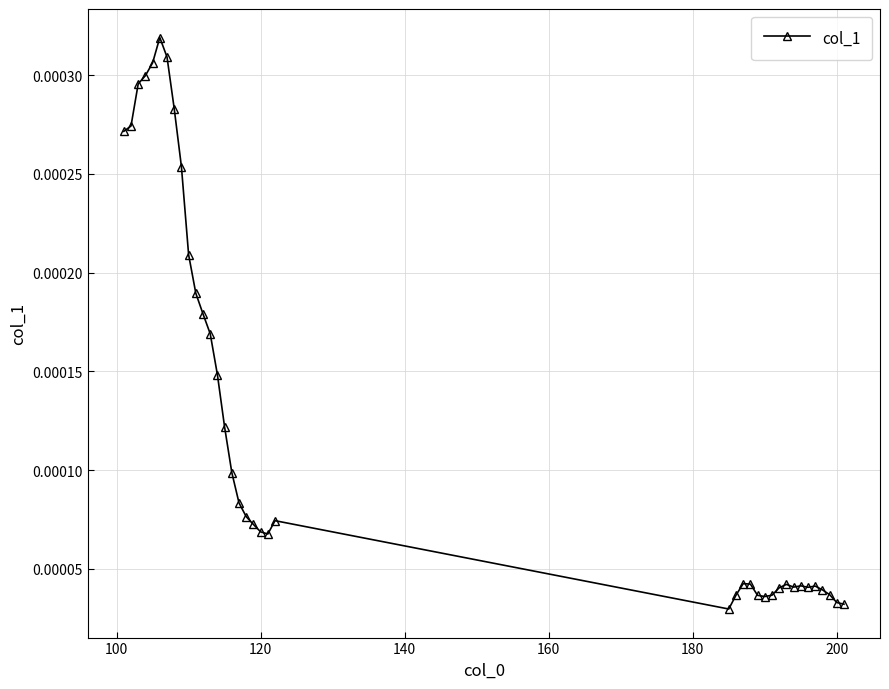

True or false: the data has more than 1 interior local peaks.

True